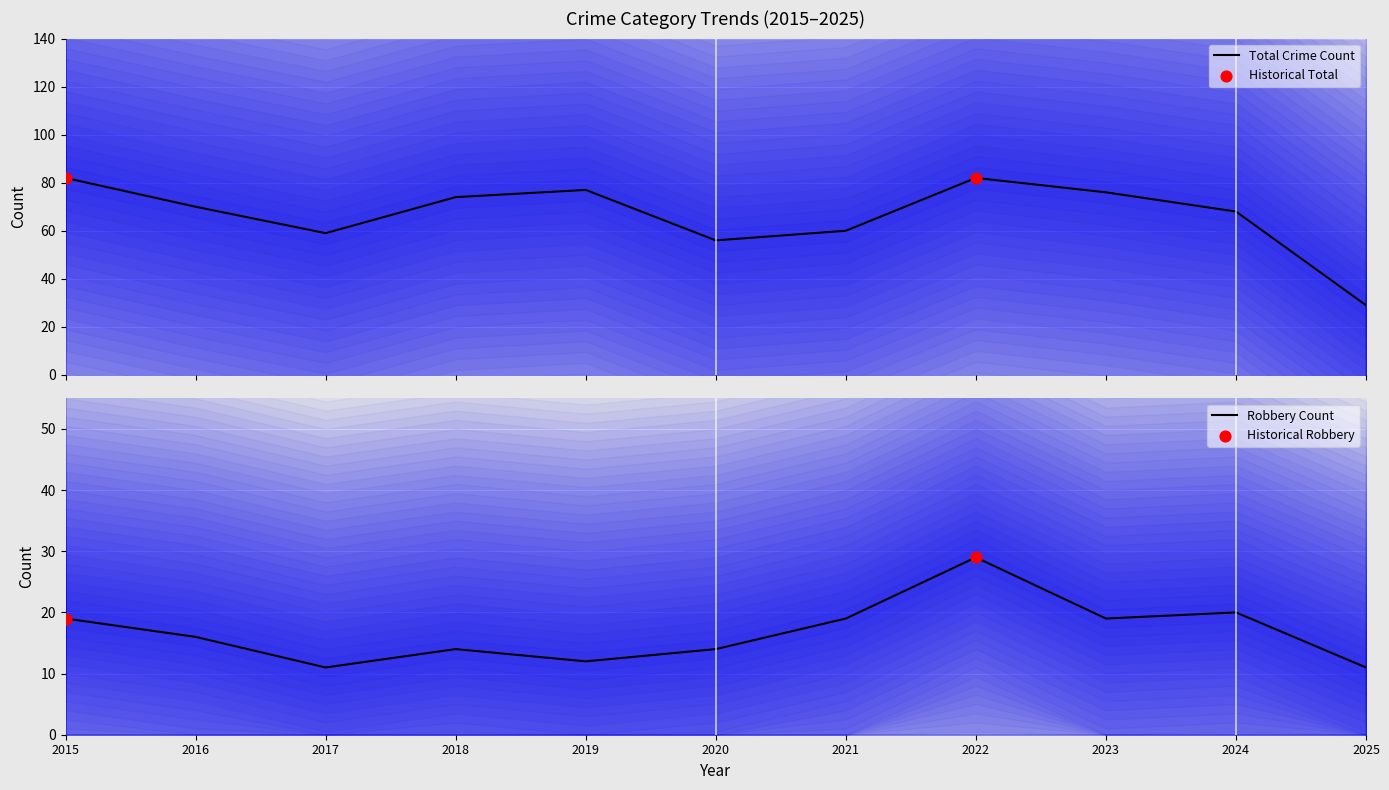

What is the minimum value for Total Crime Count?

29